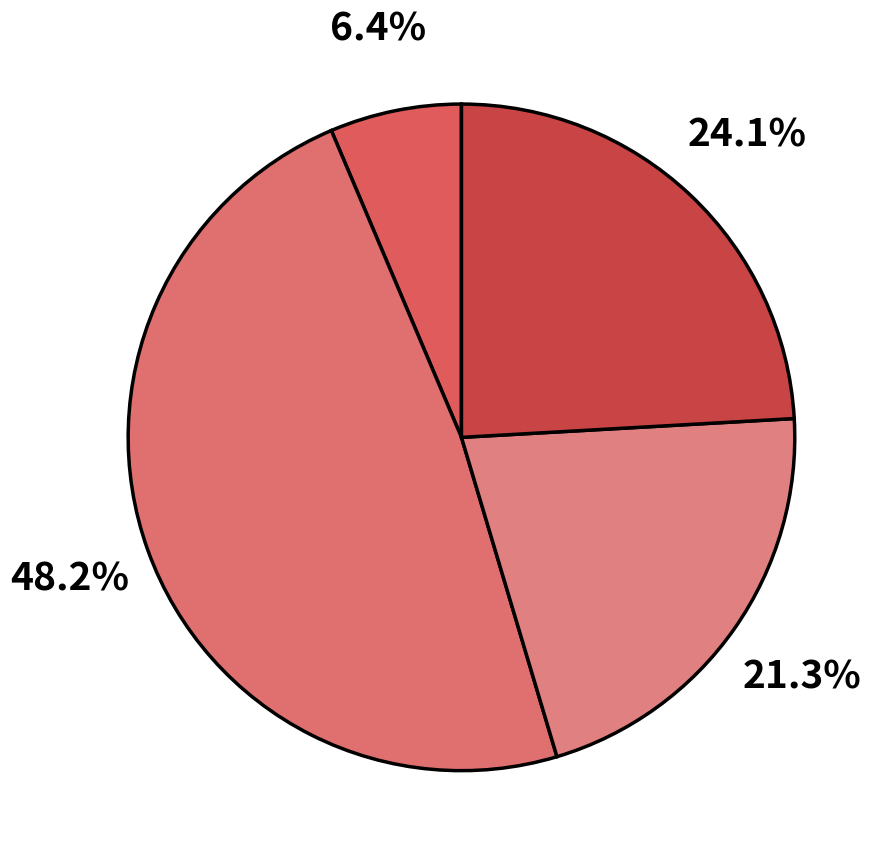

How many segments does this pie chart have?

4